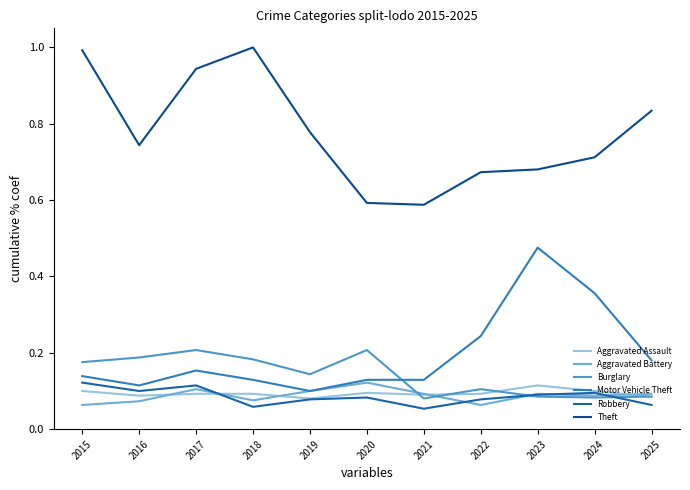

Is this an area chart (filled region under the line)?

No